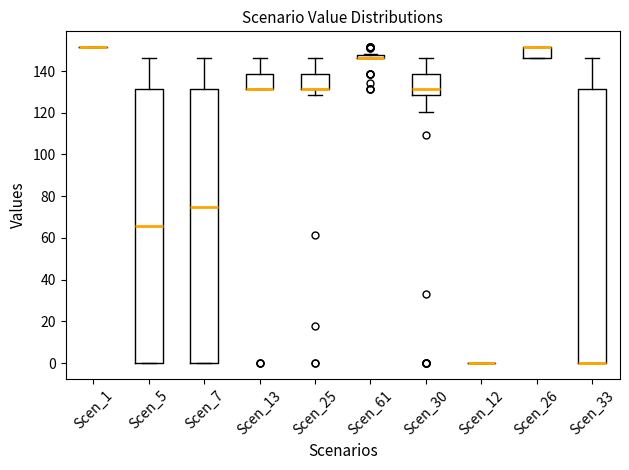

Where is the lower edge of the box for Scen_33 on the y-axis? The values are not printed on the chart, so give them approximately, as read against the axis.

0